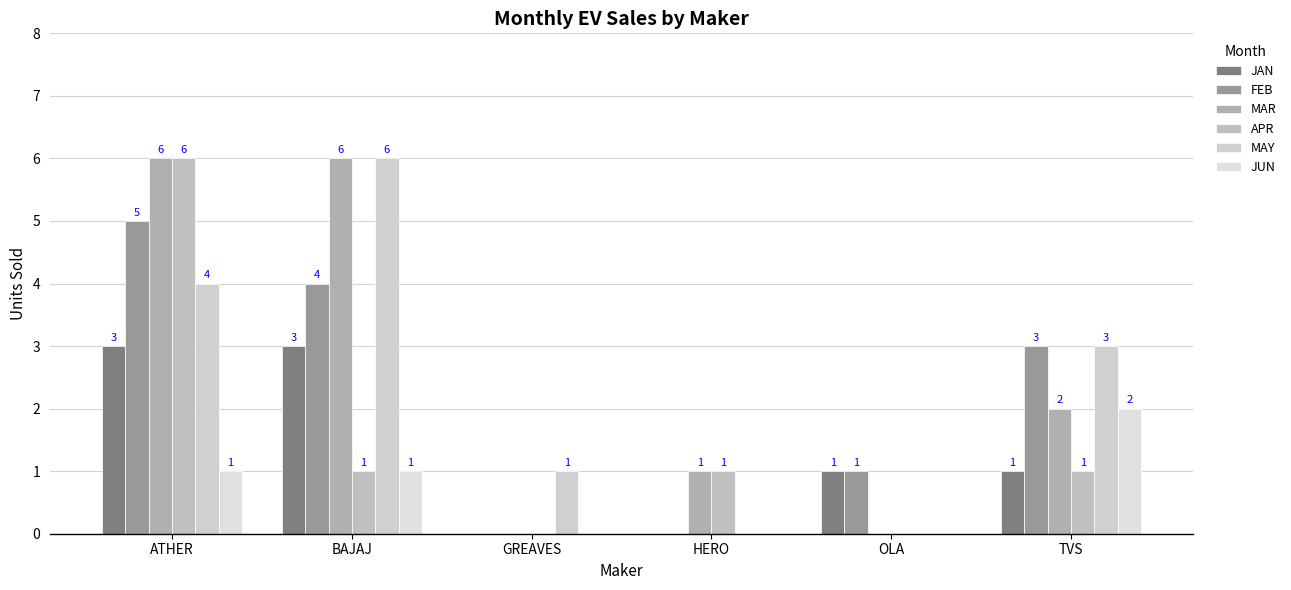

What is the highest value of the APR series?

6